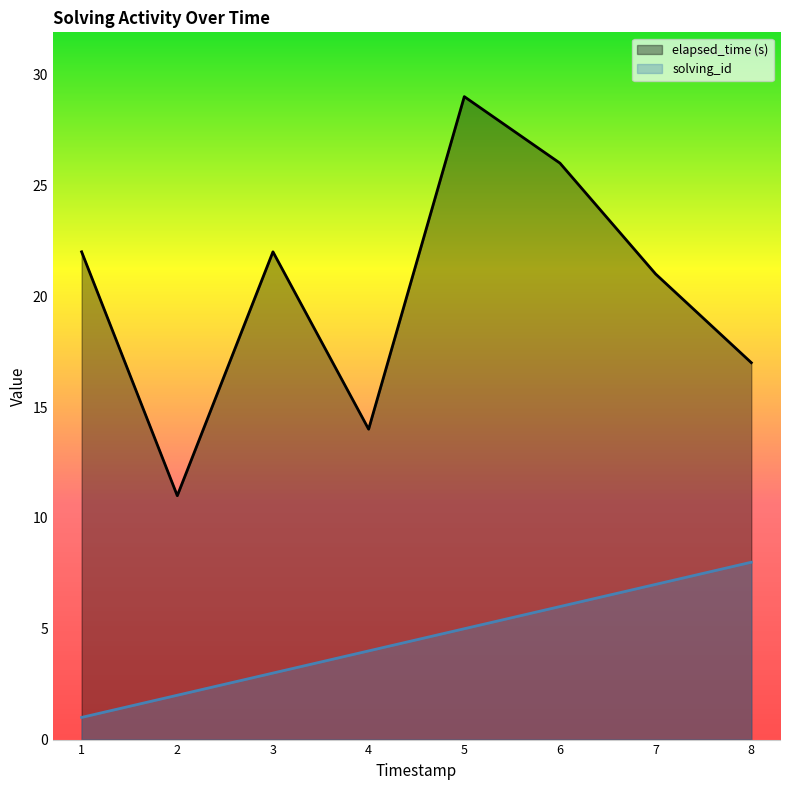

Rank the series by their average value, from lowest to highest.

solving_id, elapsed_time (s)